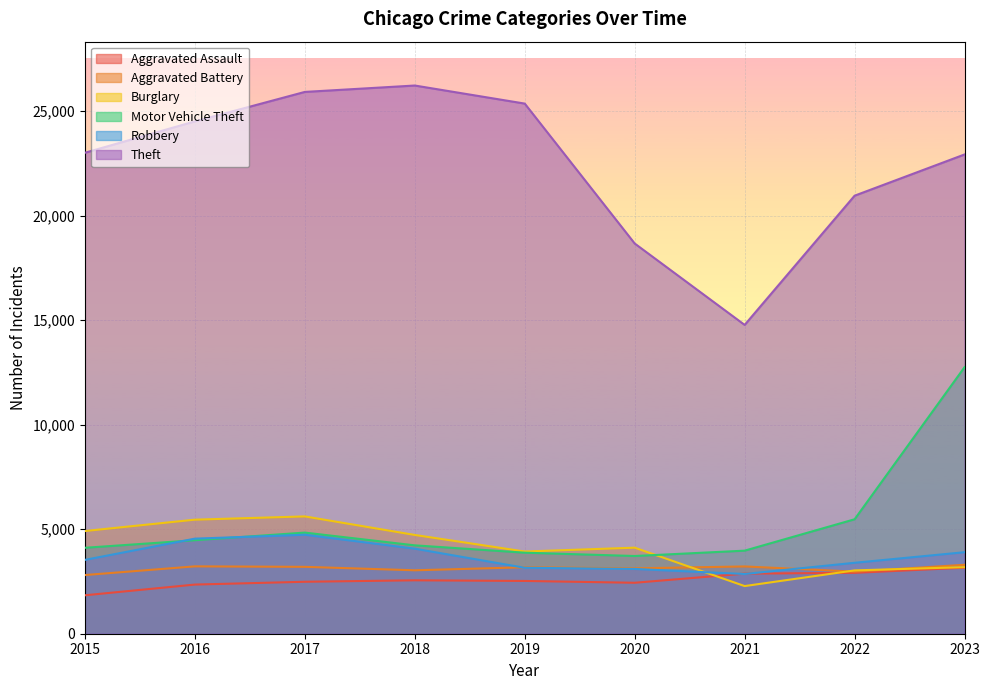

What is the difference between the maximum and minimum values in the Theft series?

11450